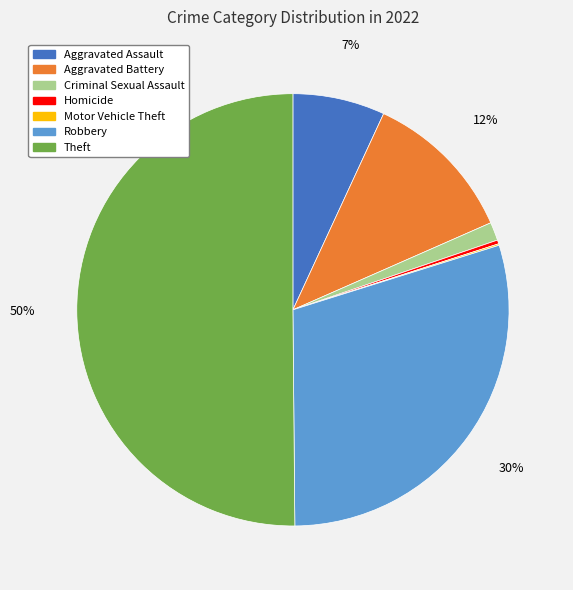

Which has a higher value, Aggravated Assault or Theft?

Theft